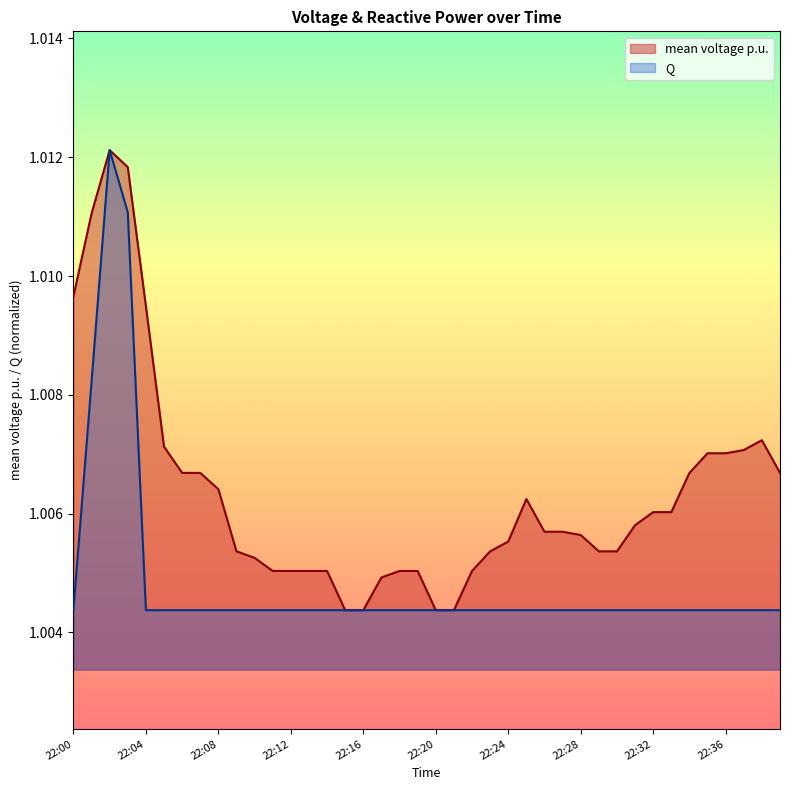

Reading left to right, list all the values displayed in this chart.

mean voltage p.u.: 22:00=1.0	22:01=1.0	22:02=1.0	22:03=1.0	22:04=1.0	22:05=1.0	22:06=1.0	22:07=1.0	22:08=1.0	22:09=1.0	22:10=1.0	22:11=1.0	22:12=1.0	22:13=1.0	22:14=1.0	22:15=1.0	22:16=1.0	22:17=1.0	22:18=1.0	22:19=1.0	22:20=1.0	22:21=1.0	22:22=1.0	22:23=1.0	22:24=1.0	22:25=1.0	22:26=1.0	22:27=1.0	22:28=1.0	22:29=1.0	22:30=1.0	22:31=1.0	22:32=1.0	22:33=1.0	22:34=1.0	22:35=1.0	22:36=1.0	22:37=1.0	22:38=1.0	22:39=1.0
Q: 22:00=1.0	22:01=1.0	22:02=1.0	22:03=1.0	22:04=1.0	22:05=1.0	22:06=1.0	22:07=1.0	22:08=1.0	22:09=1.0	22:10=1.0	22:11=1.0	22:12=1.0	22:13=1.0	22:14=1.0	22:15=1.0	22:16=1.0	22:17=1.0	22:18=1.0	22:19=1.0	22:20=1.0	22:21=1.0	22:22=1.0	22:23=1.0	22:24=1.0	22:25=1.0	22:26=1.0	22:27=1.0	22:28=1.0	22:29=1.0	22:30=1.0	22:31=1.0	22:32=1.0	22:33=1.0	22:34=1.0	22:35=1.0	22:36=1.0	22:37=1.0	22:38=1.0	22:39=1.0